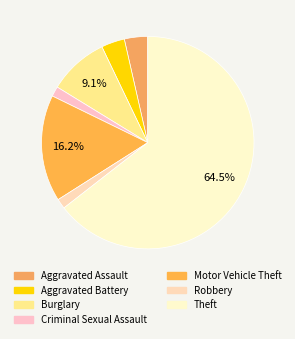

Count the number of slices in the pie.

7